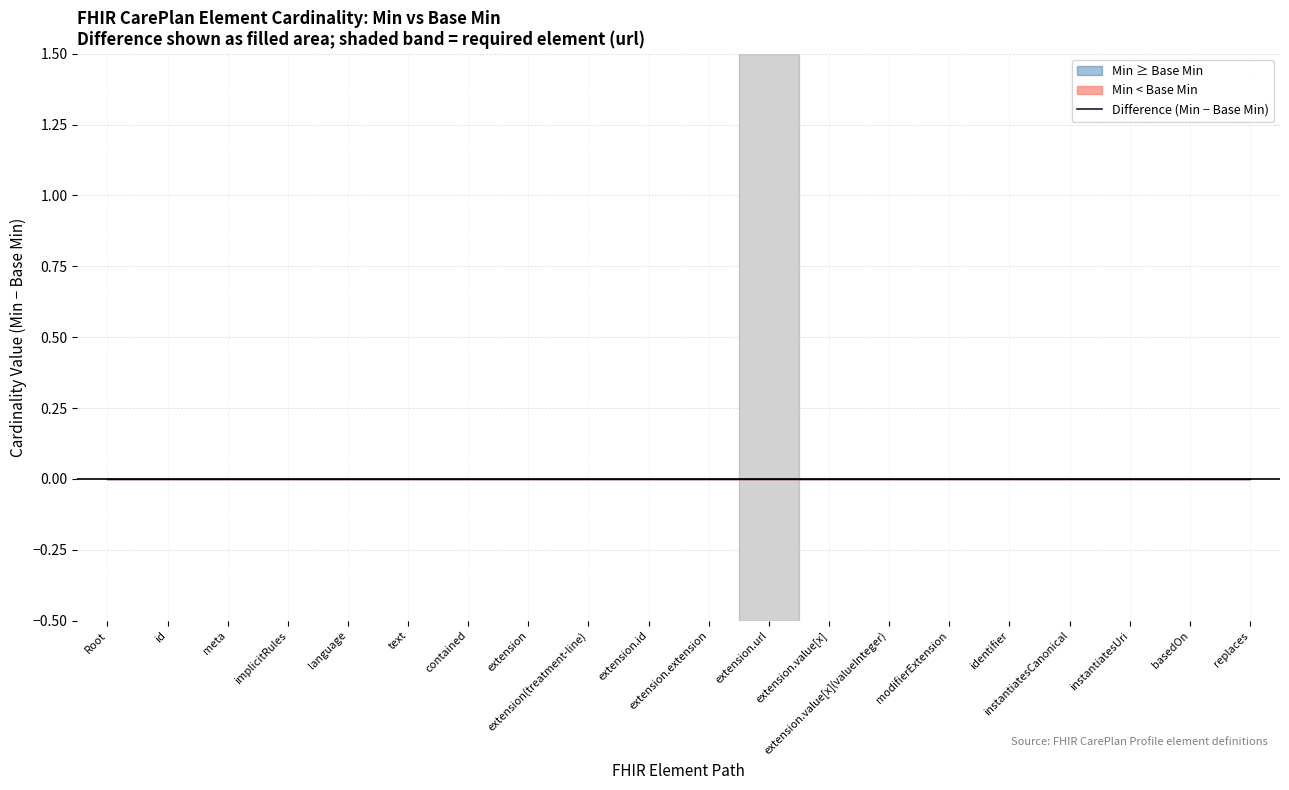

What is the label of the 10th point from the left?

CarePlan.extension.id